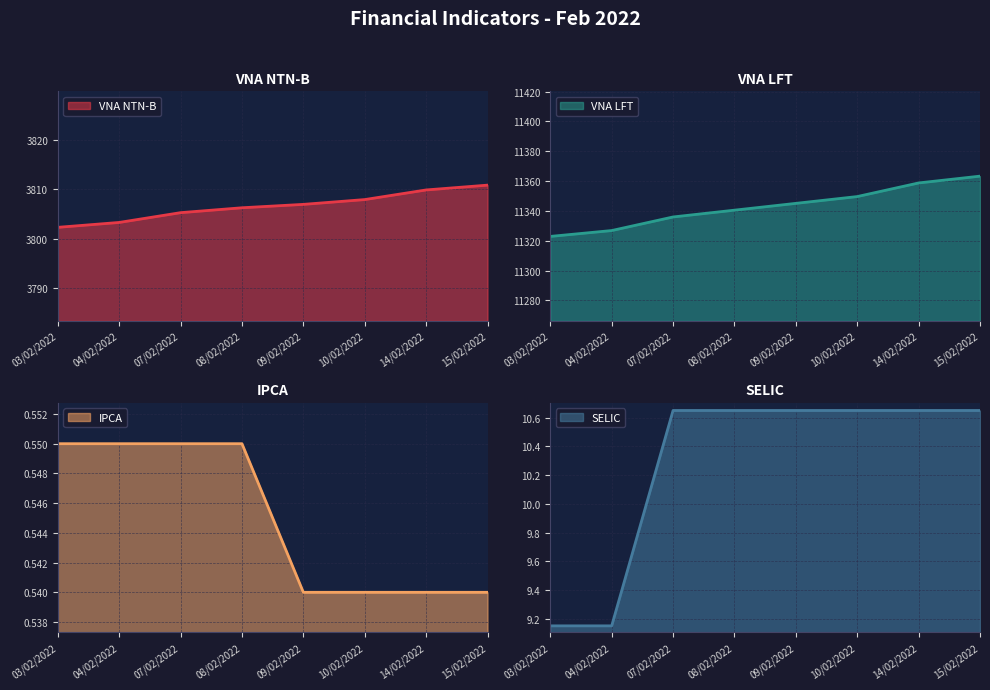

What is the difference between the VNA LFT values at 14/02/2022 and 03/02/2022?

35.8